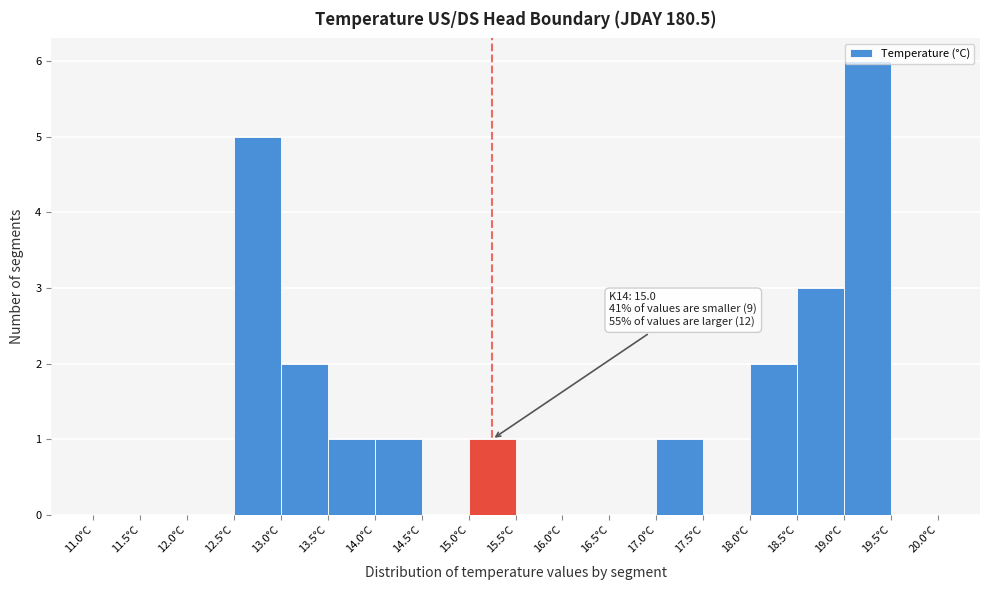

Which range on the x-axis has the tallest bar?

19.0 to 19.5